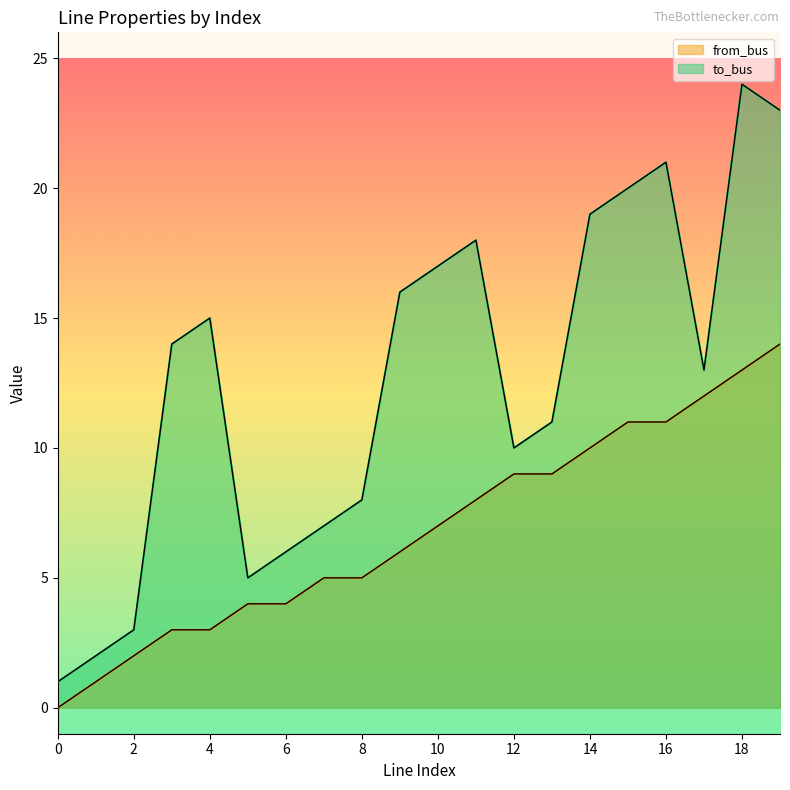

At which category is the sum across all series the highest?

18